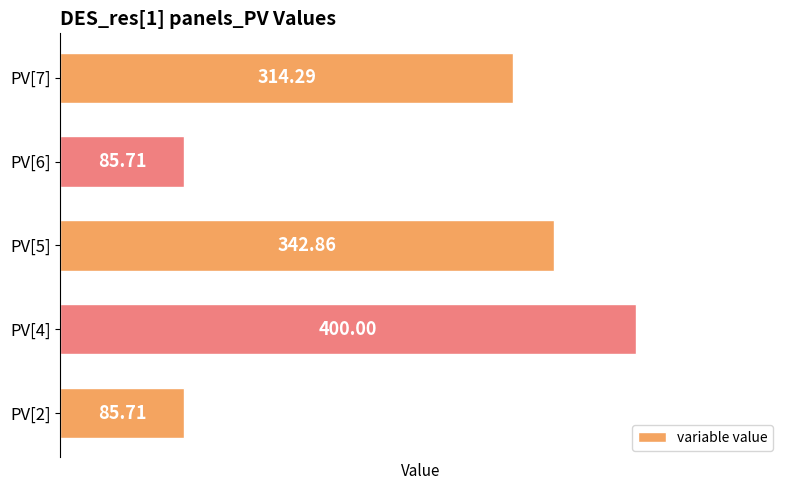

What is the ratio of the value at PV[7] to the value at PV[5]?

0.9